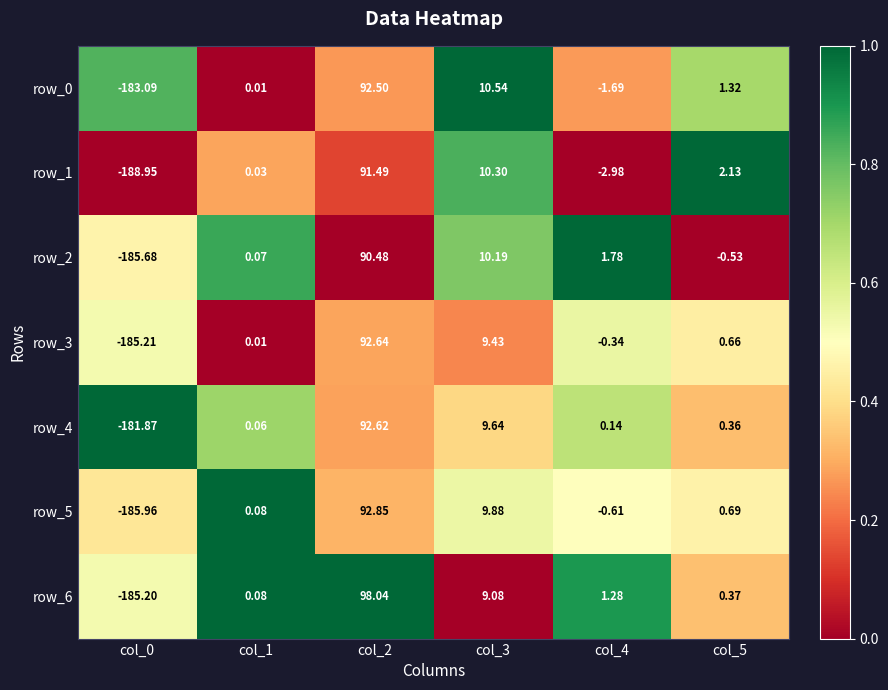

The row_1 series shows 0.2 at col_2. True or false?

False